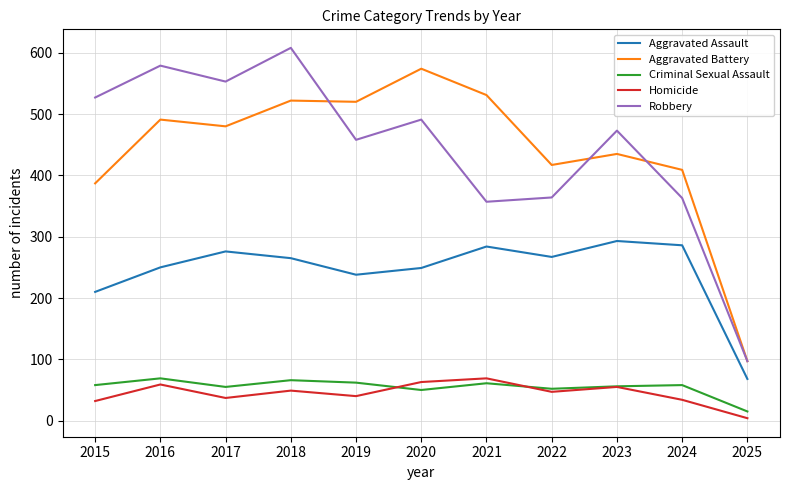

Which series has the widest spread of values?

Robbery